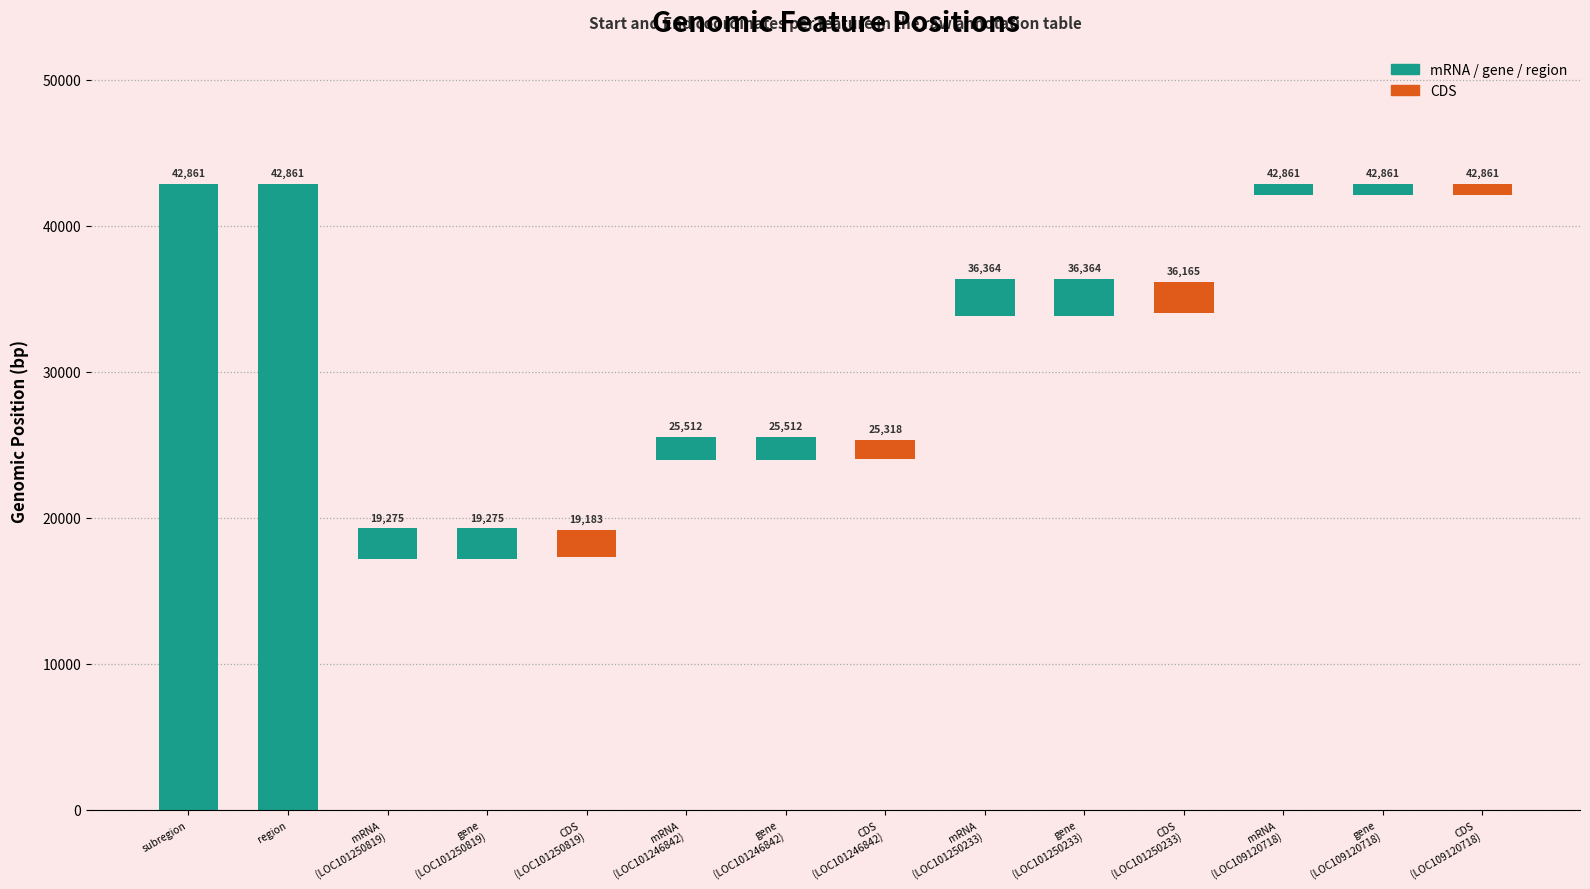

How many groups of bars are there?

14